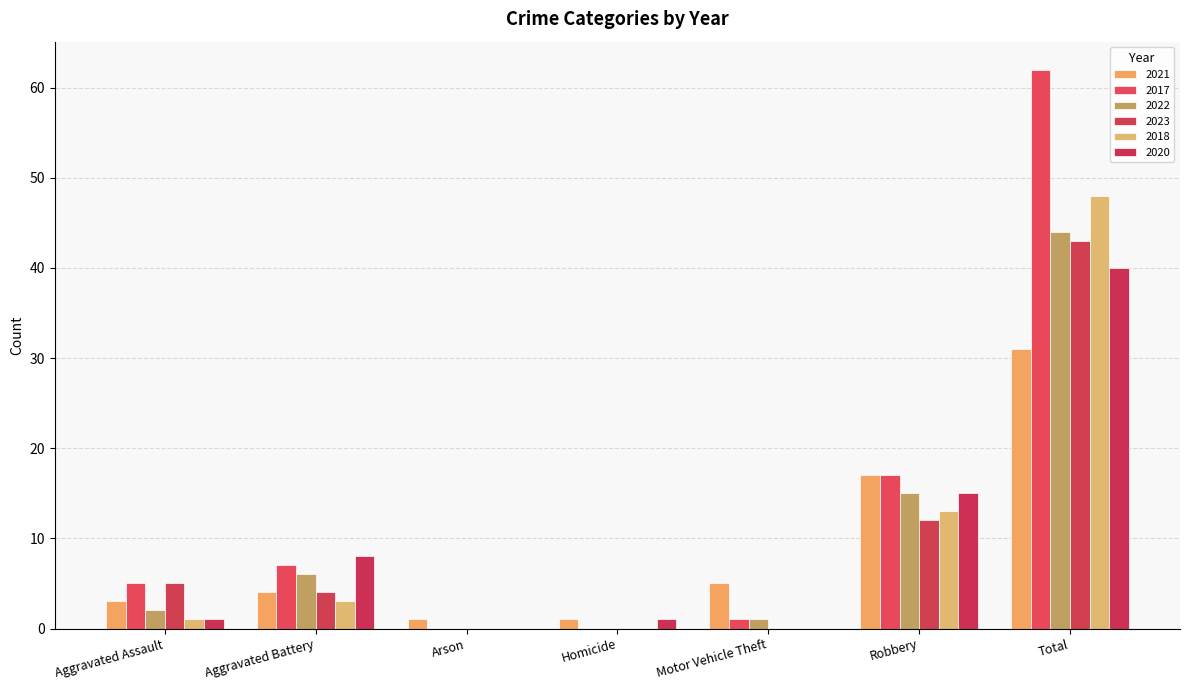

What is the difference between the second highest and minimum values in the 2017 series?

17